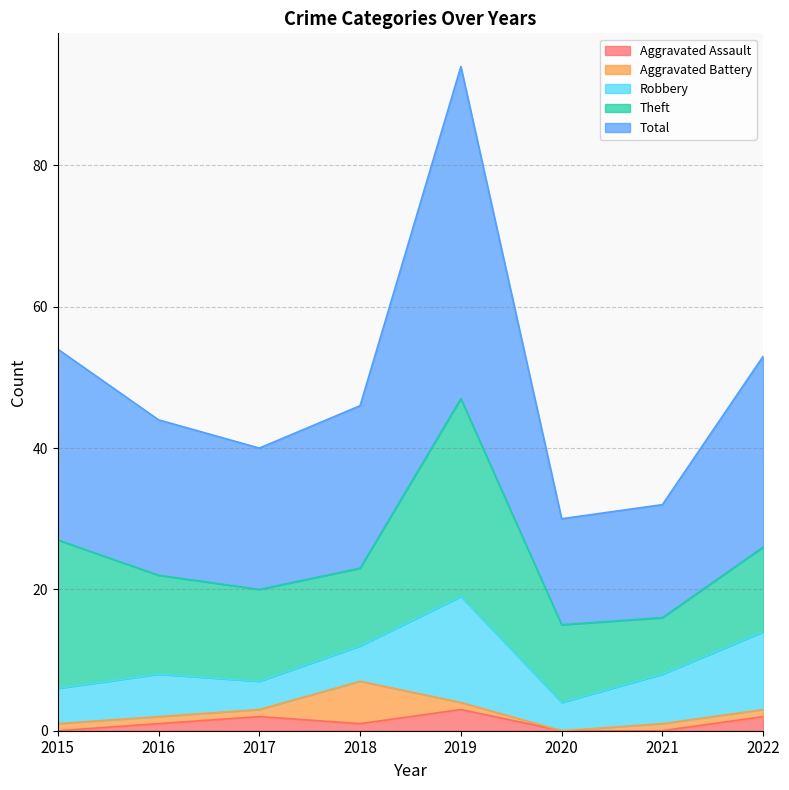

Is the value of Theft at 2020 greater than the value of Total at 2018?

No